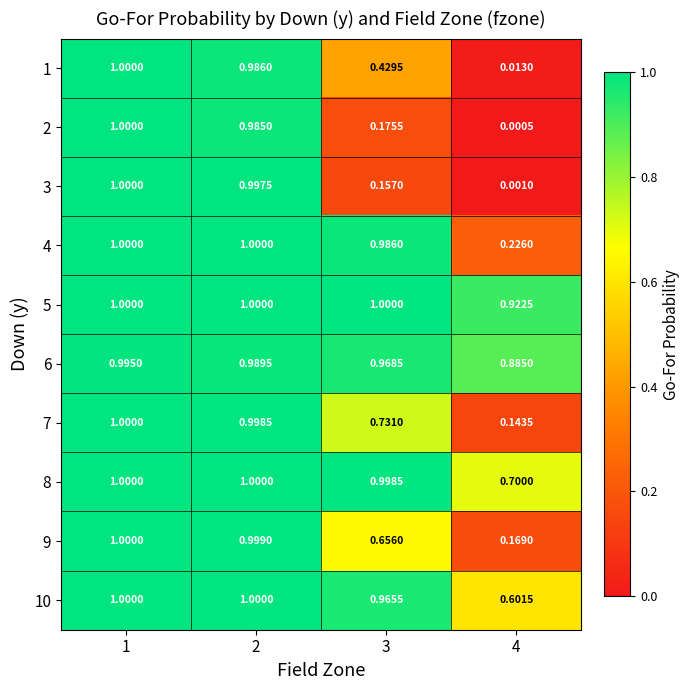

Is the value of 2 at 4 greater than the value of 5 at 1?

No